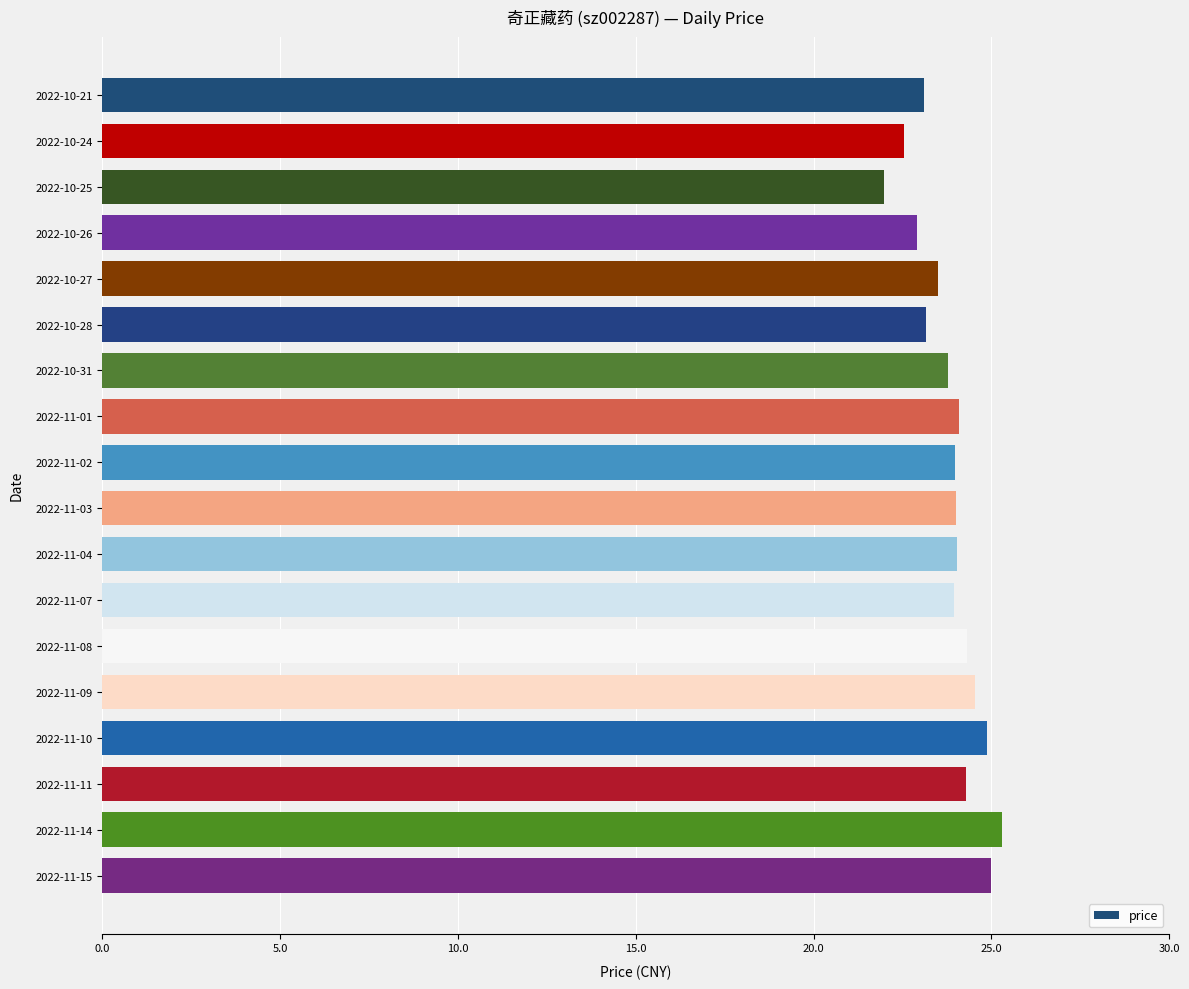

Between 2022-10-21 and 2022-11-07, which is larger?

2022-11-07